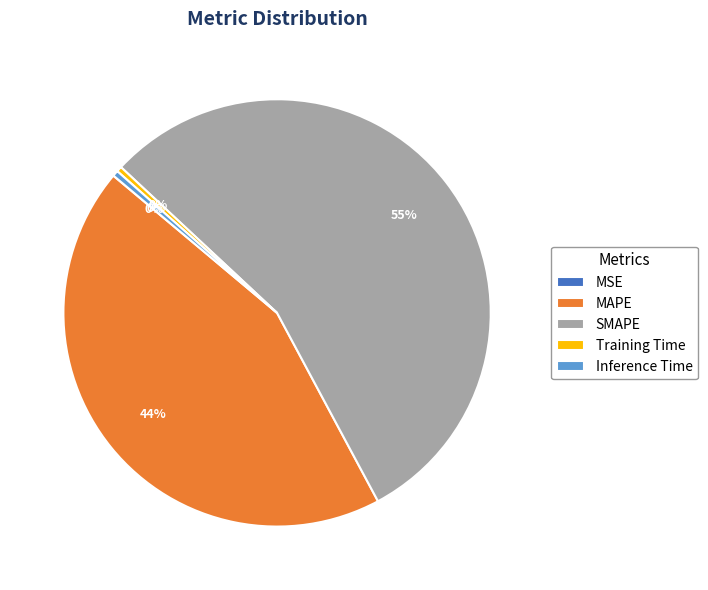

To the nearest percent, what is the average slice percentage?

20%